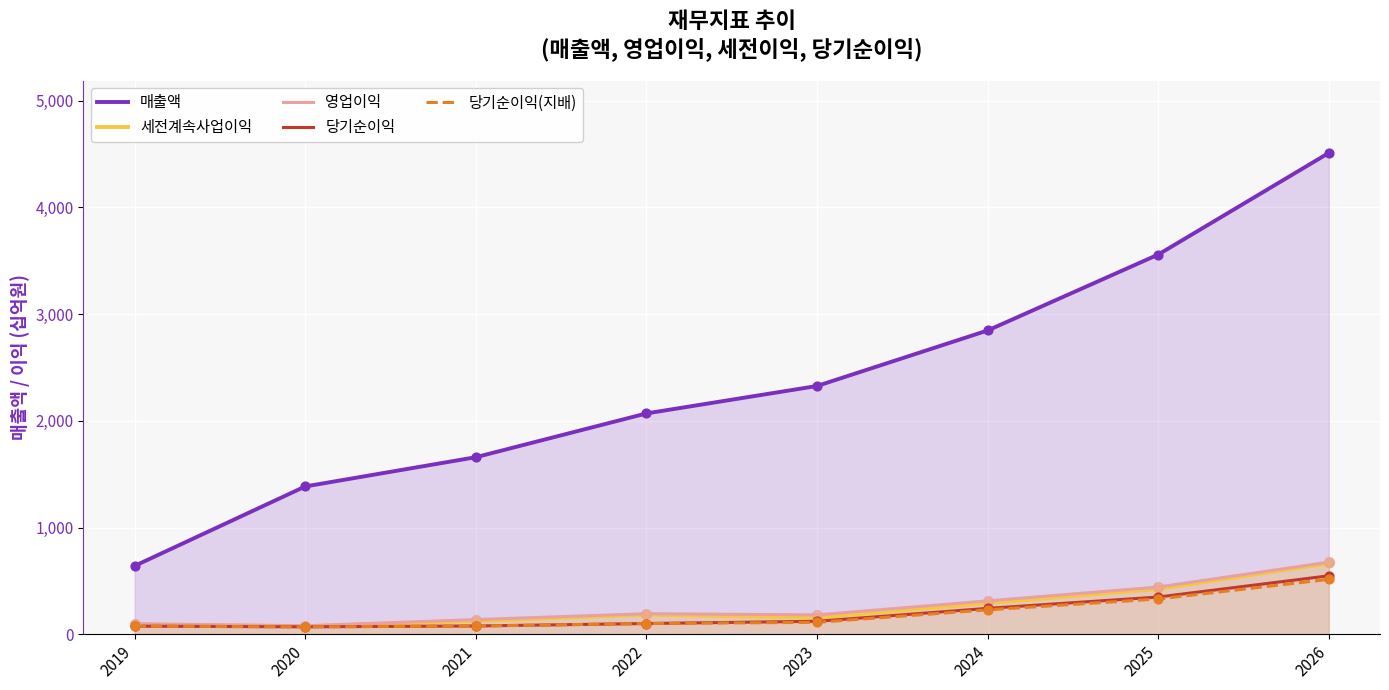

At which category is the sum across all series the highest?

2026